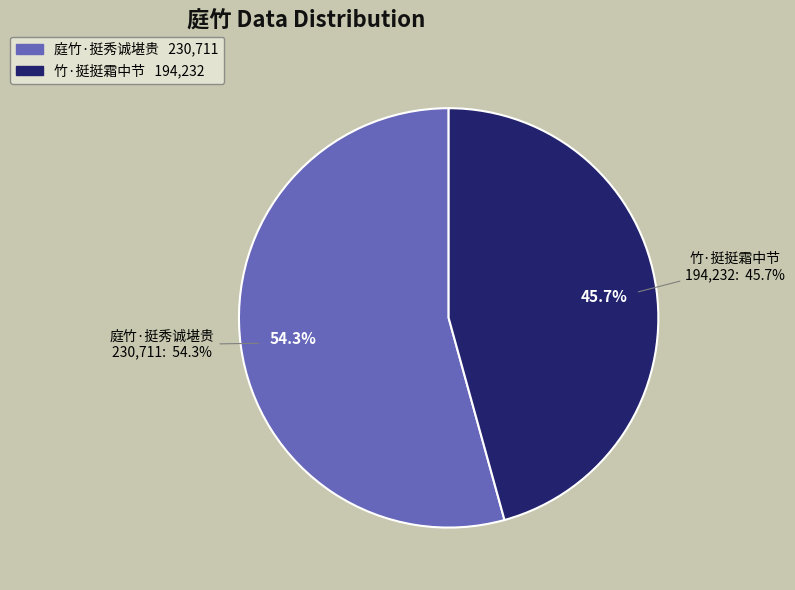

To the nearest percent, what is the average slice percentage?

50%